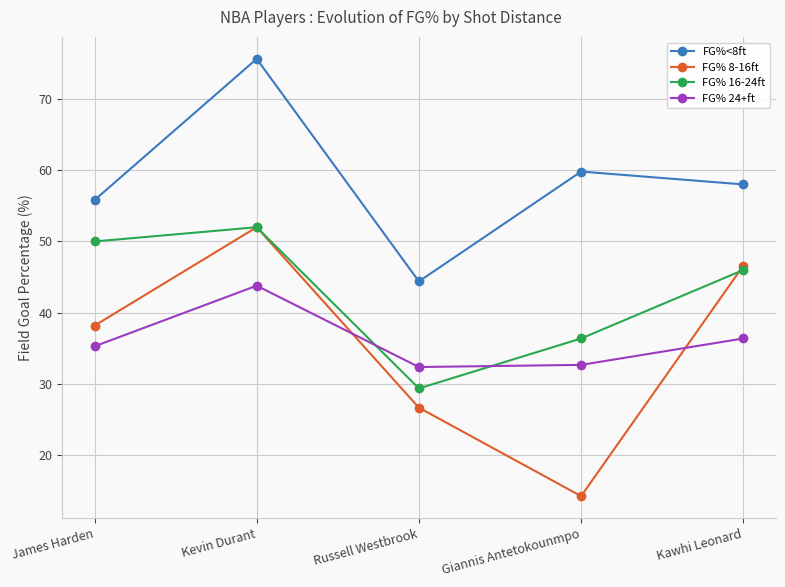

The FG%<8ft series shows 19.5 at James Harden. True or false?

False